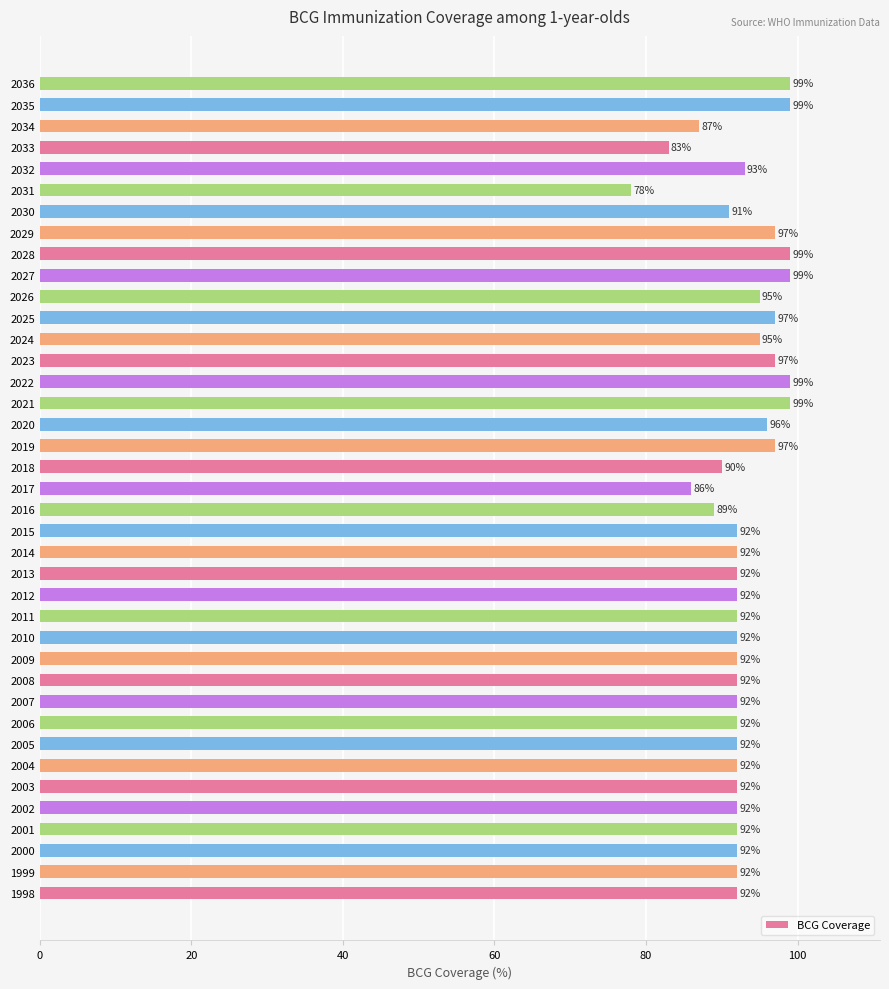

Reading bottom to top, extract all data points from this chart.

92	92	92	92	92	92	92	92	92	92	92	92	92	92	92	92	92	92	89	86	90	97	96	99	99	97	95	97	95	99	99	97	91	78	93	83	87	99	99